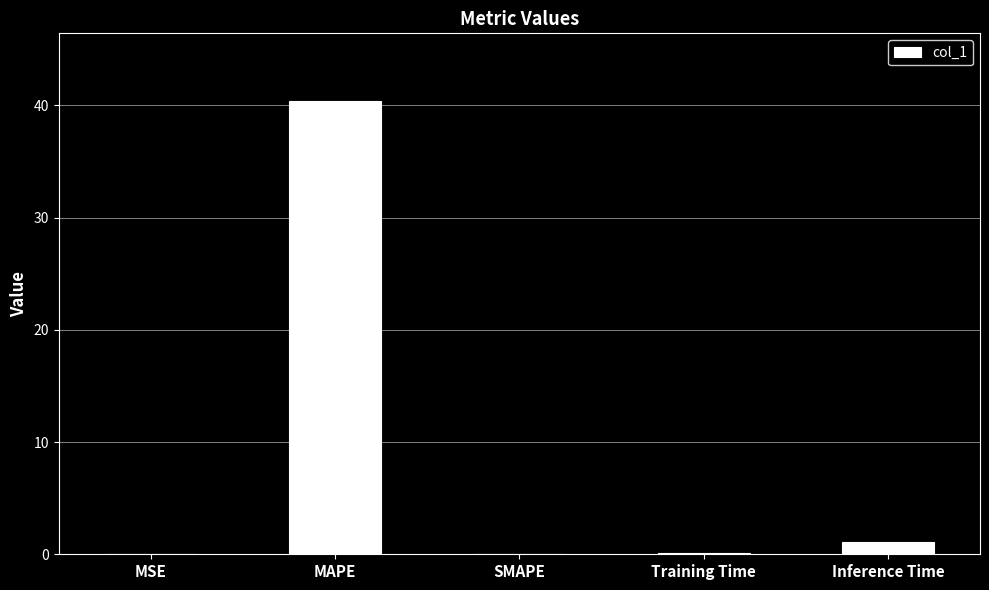

What is the approximate value at Inference Time?

1.1